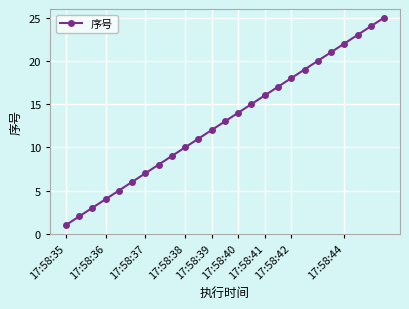

How many lines are shown in the chart?

1